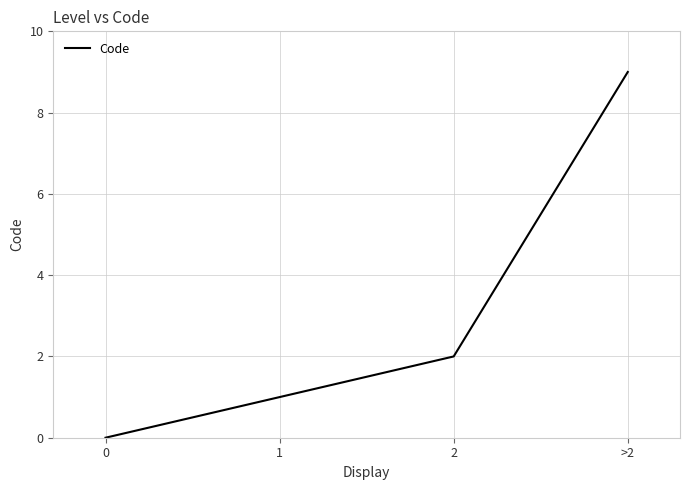

Count the number of data series in this chart.

1